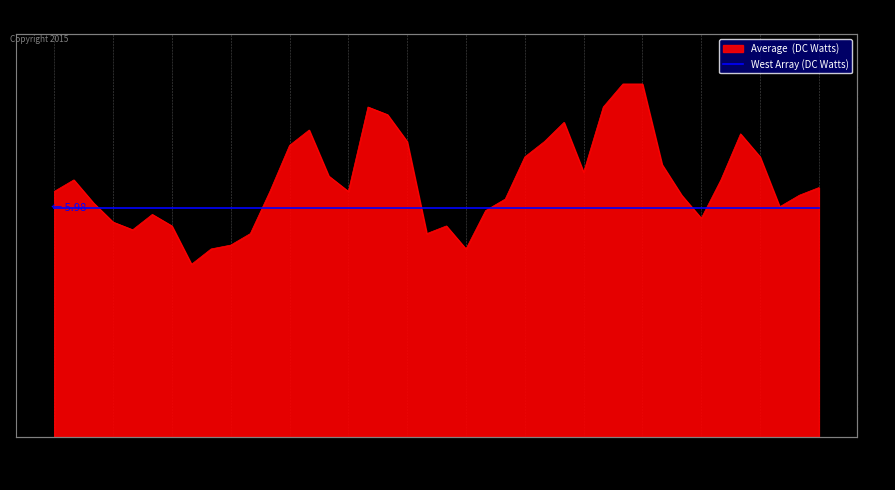

How many categories are shown in the chart?

40